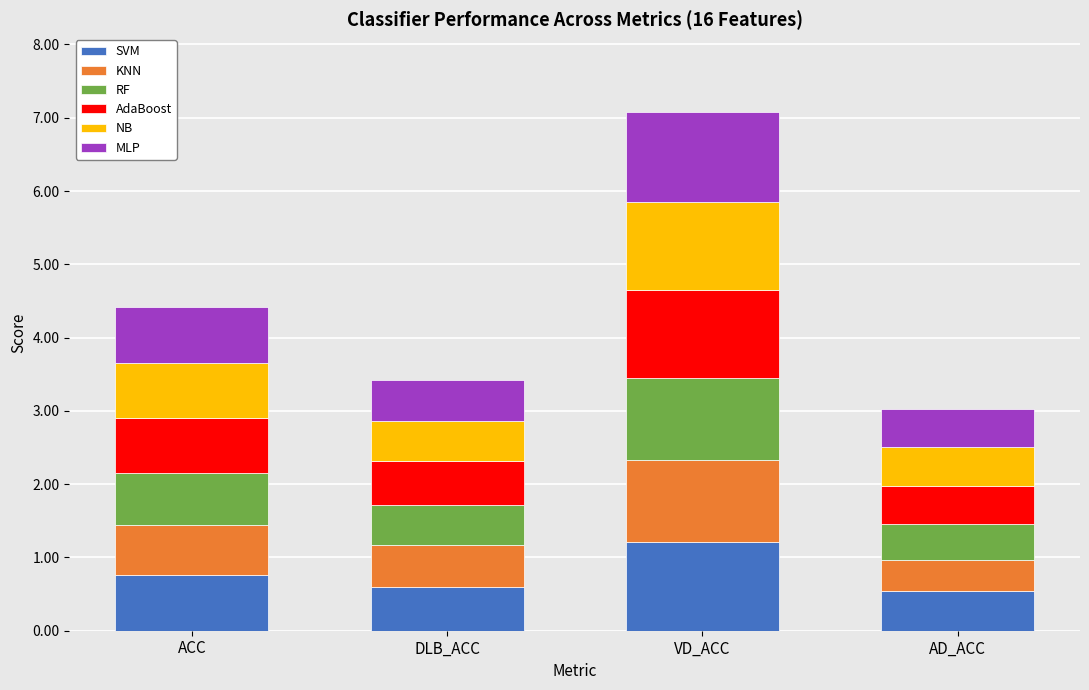

True or false: SVM has a value of 1.2 at VD_ACC.

True